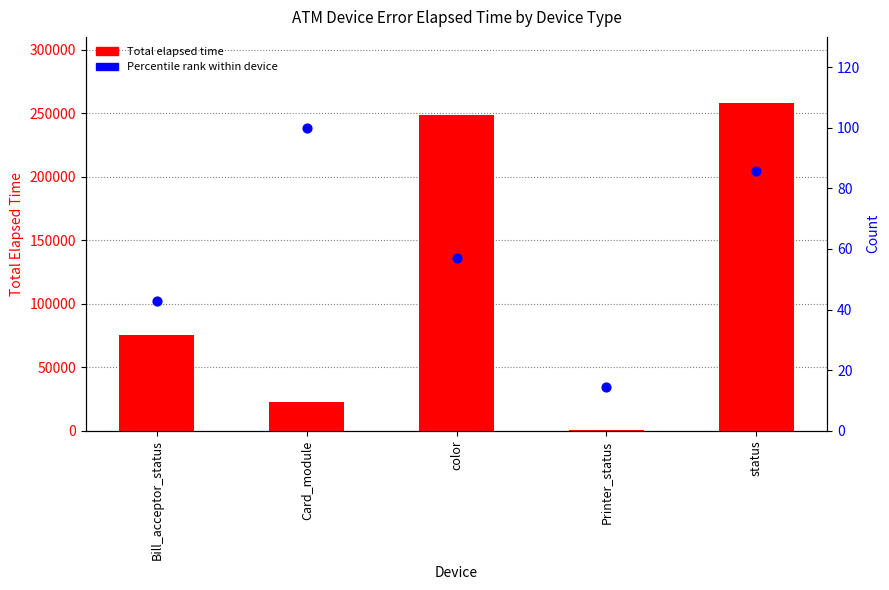

What is the total value across all series at status?

258561.7